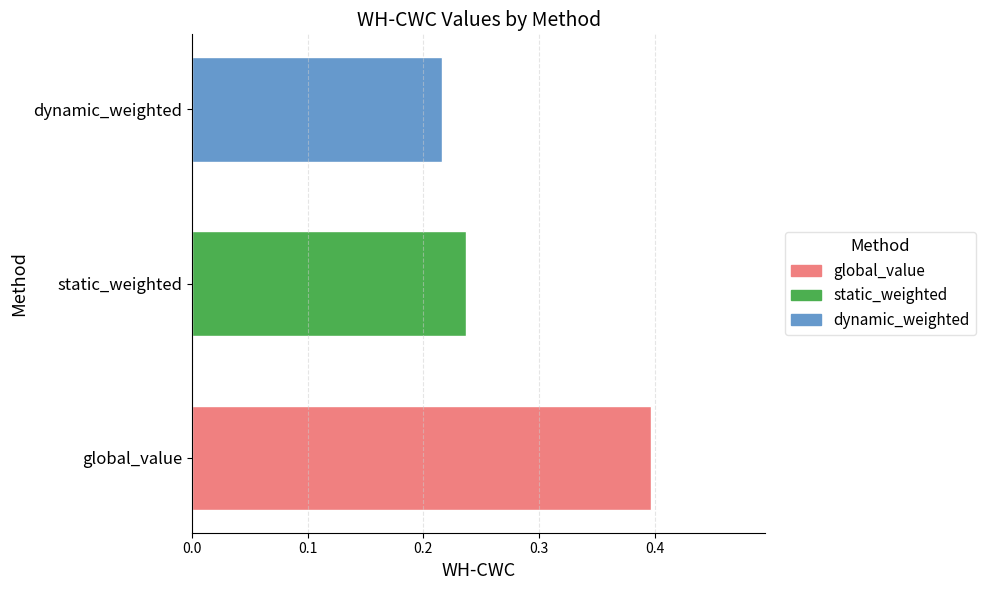

What is the sum of all values?

0.8